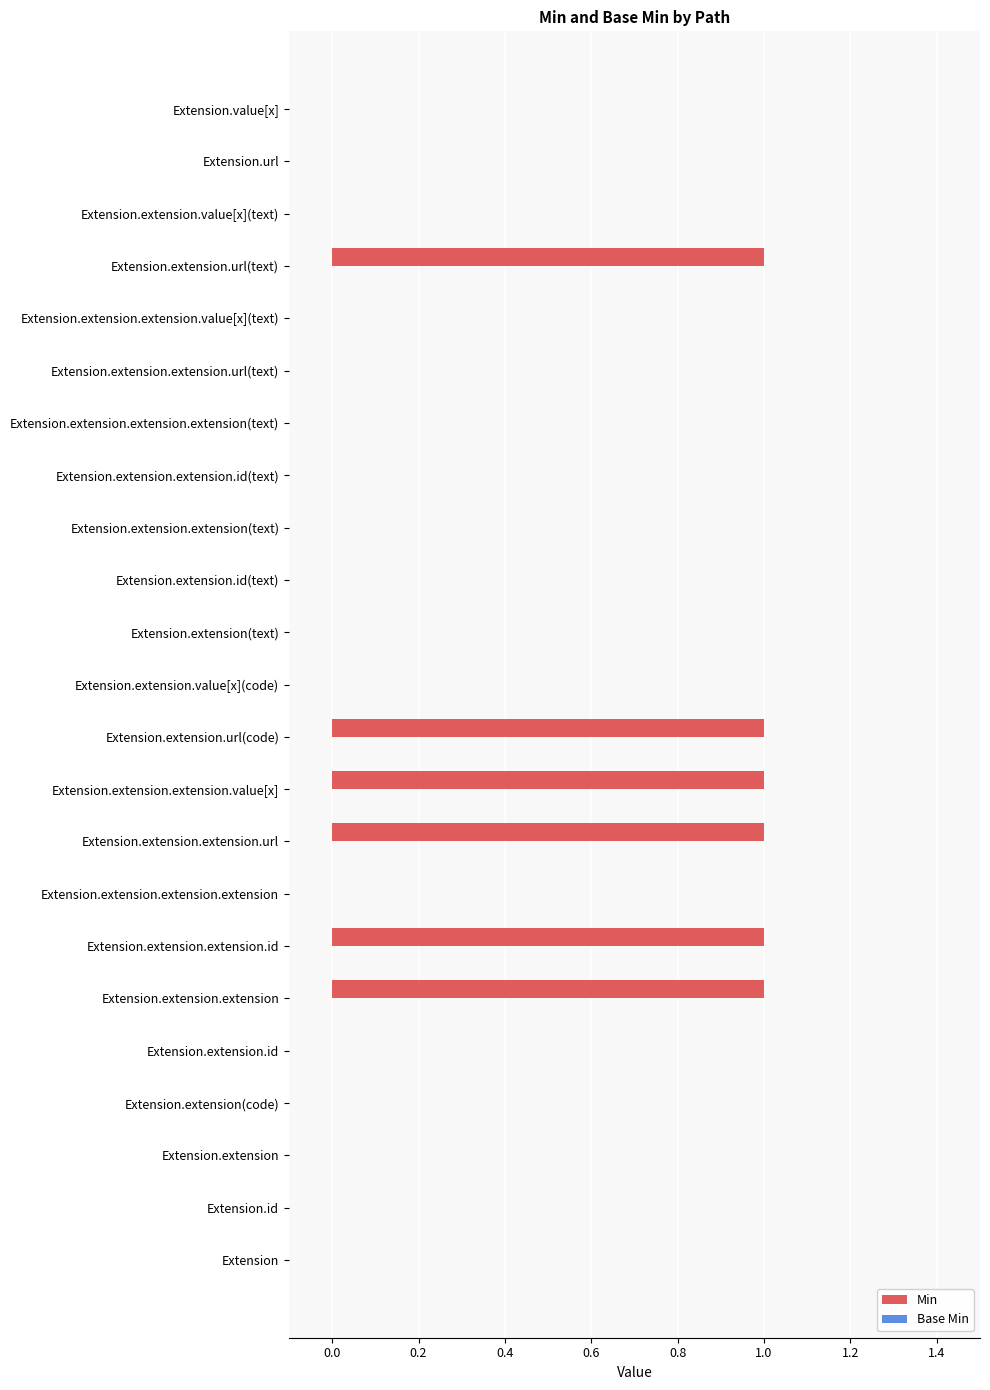

True or false: the data shows 0 at Extension.extension(text).

True